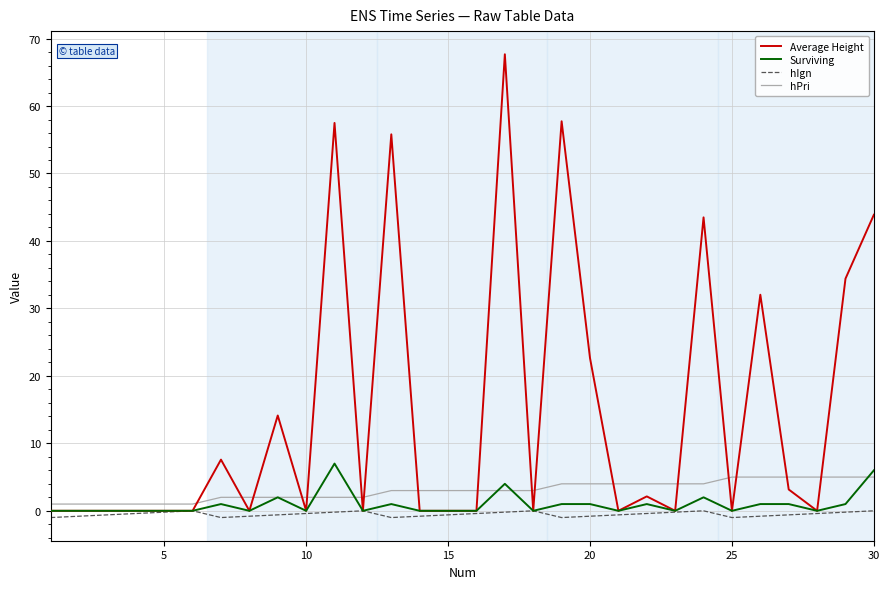

What is the maximum value shown in the chart?

67.7